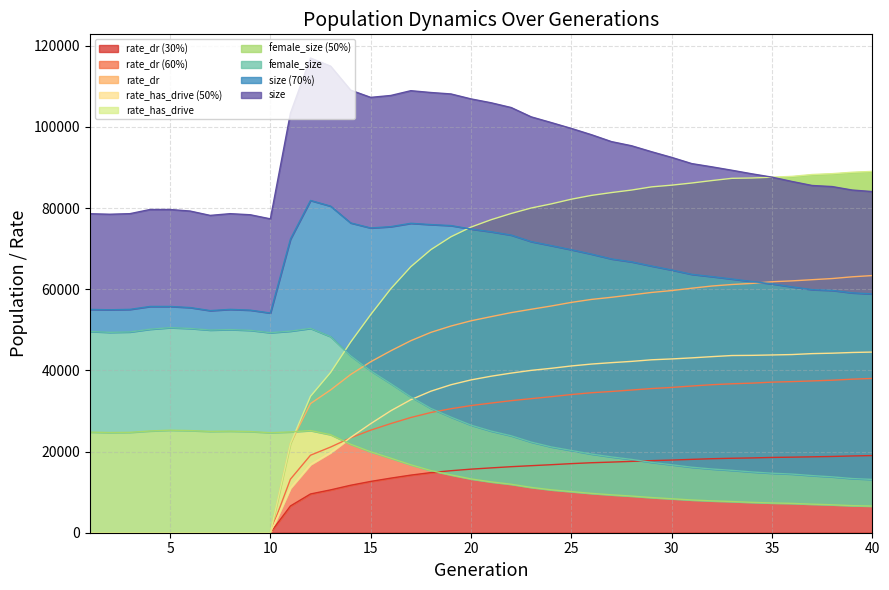

What is the maximum value for rate_dr (30%)?

19006.7